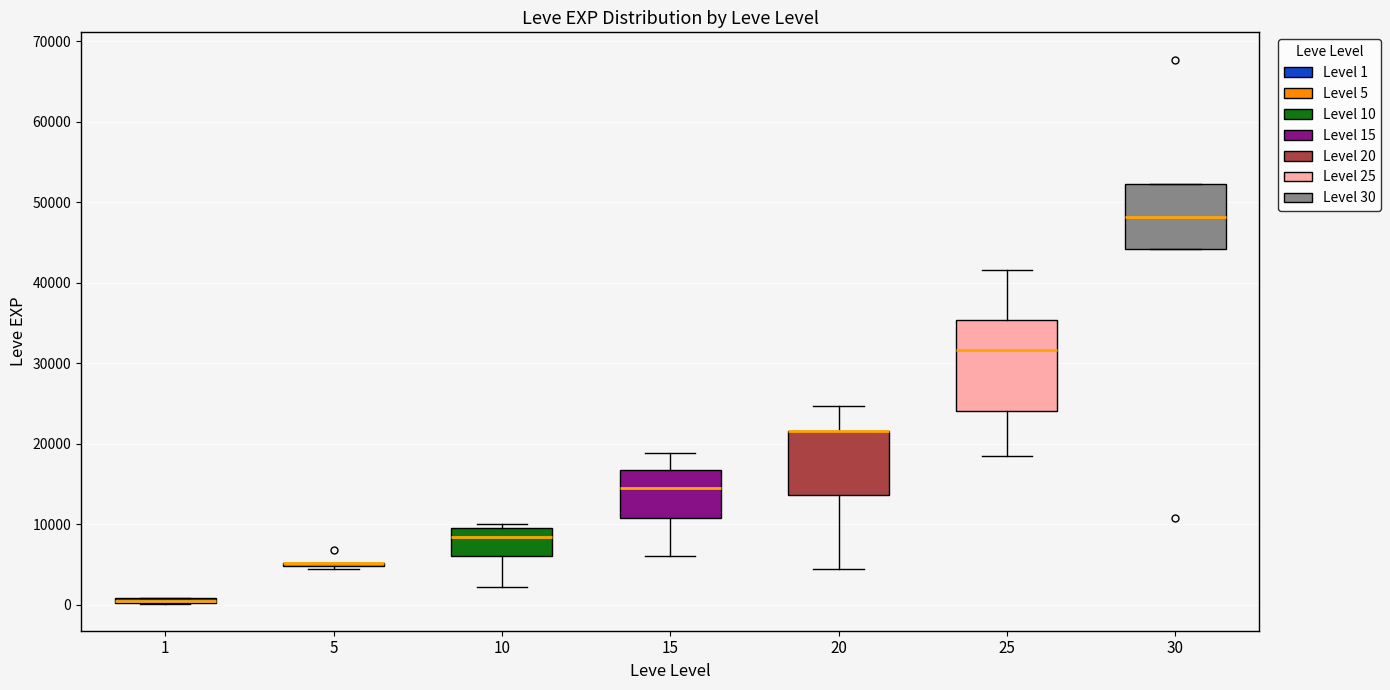

Which box is the tallest, from its lower edge to its upper edge?

25